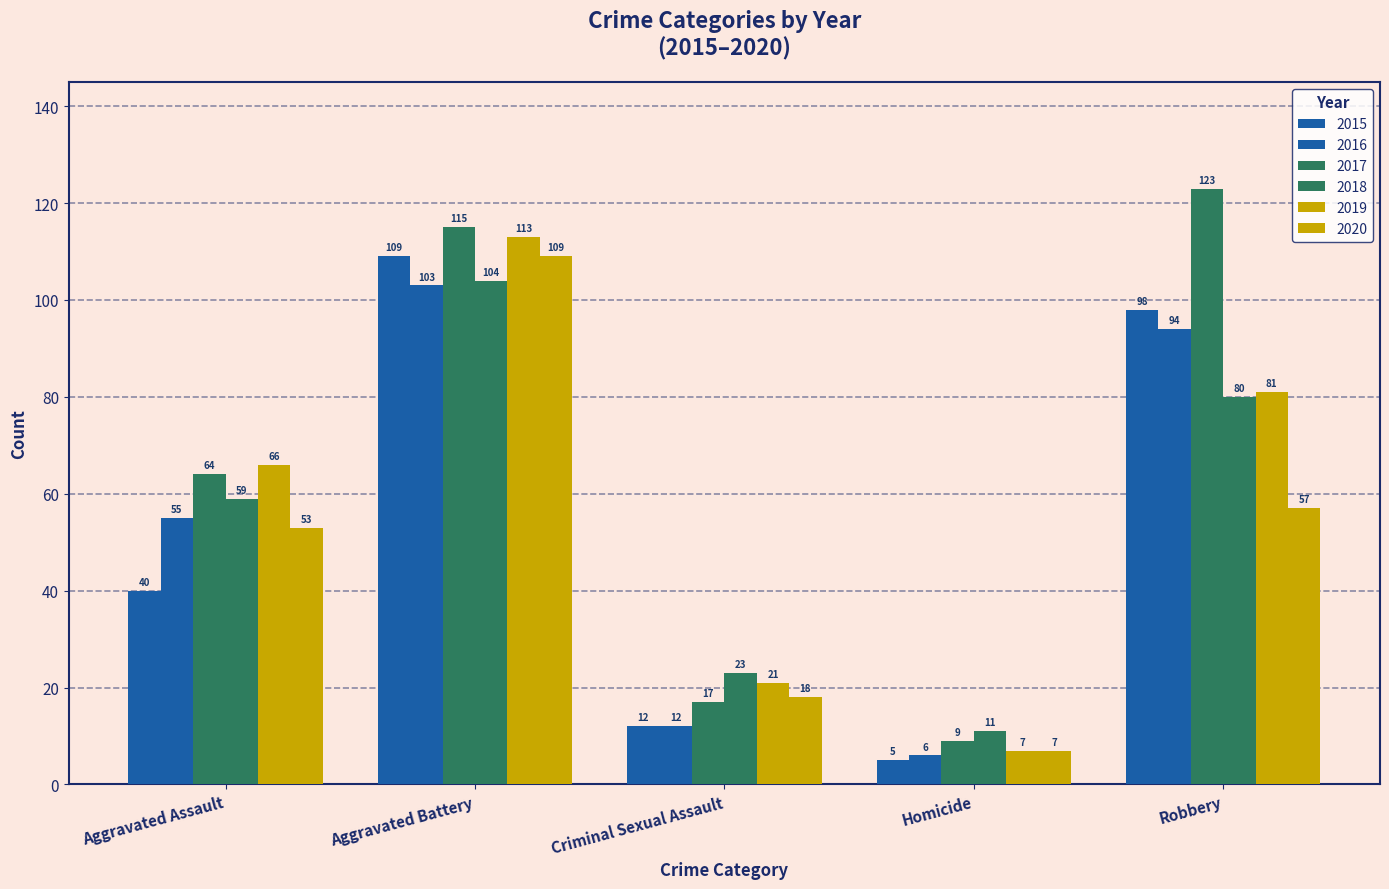

What is the value of the 2015 bar at the 1st from the left?

40